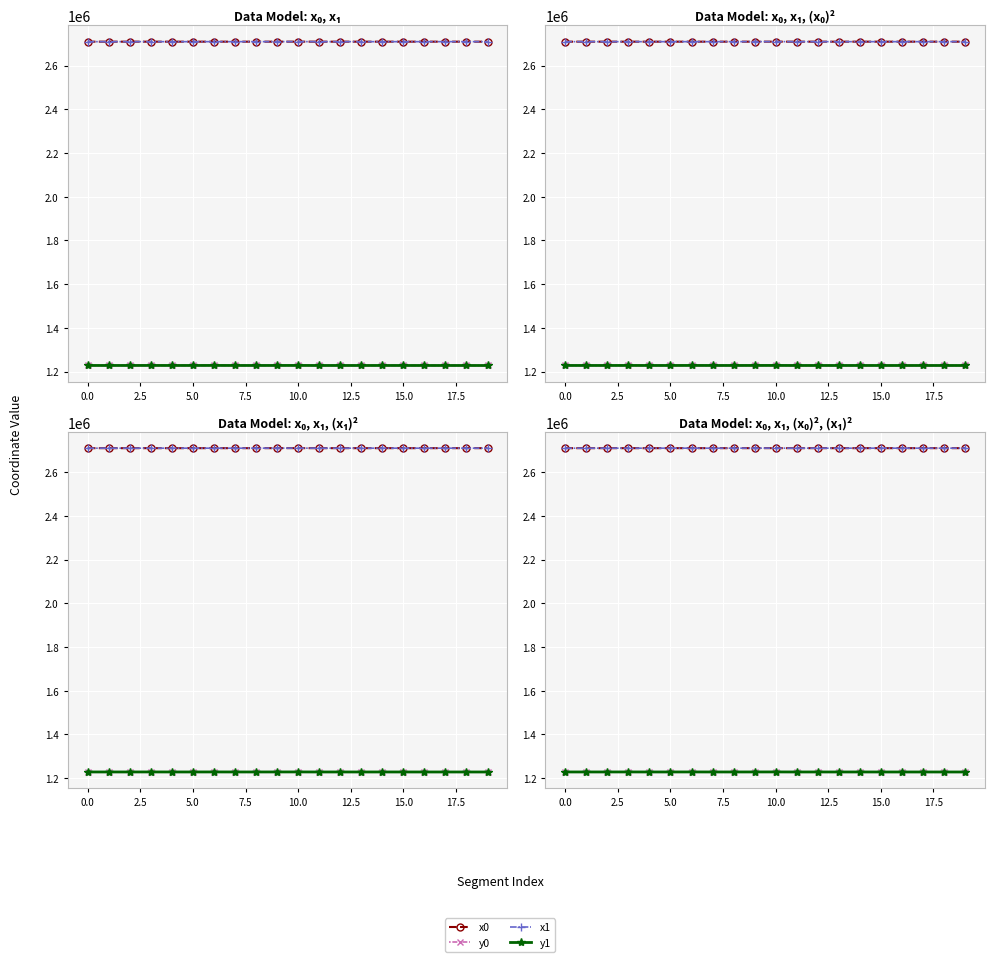

True or false: x1 and y1 intersect in this chart.

False